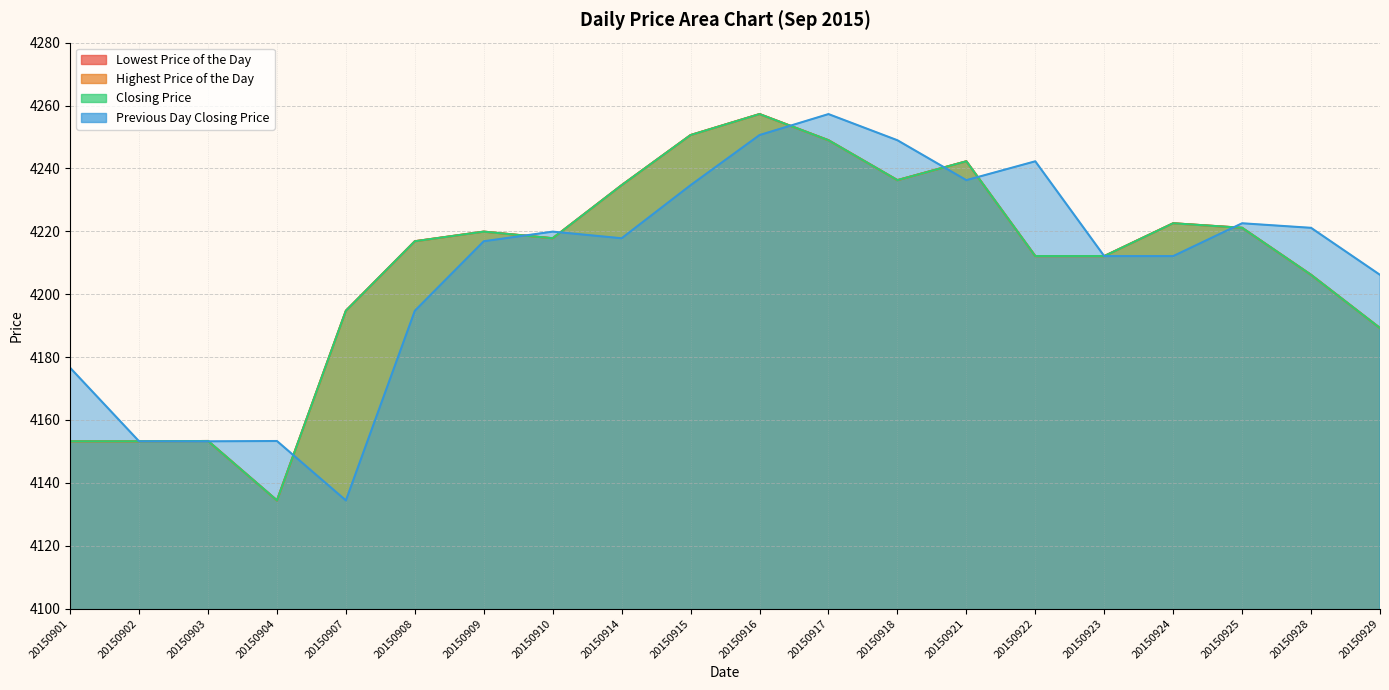

Count the number of data series in this chart.

4